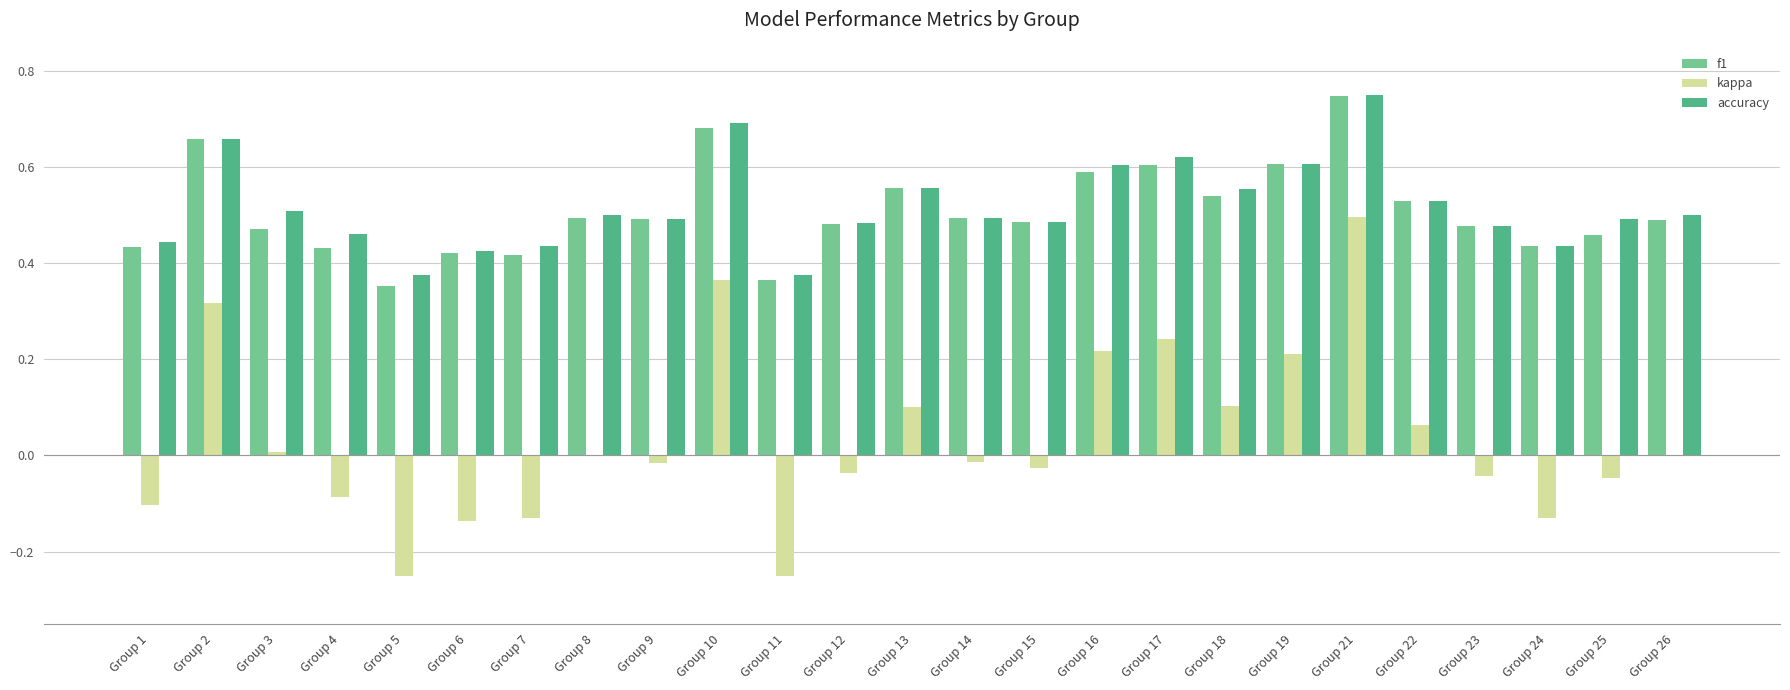

Are the bars grouped side by side (vs. stacked)?

Yes